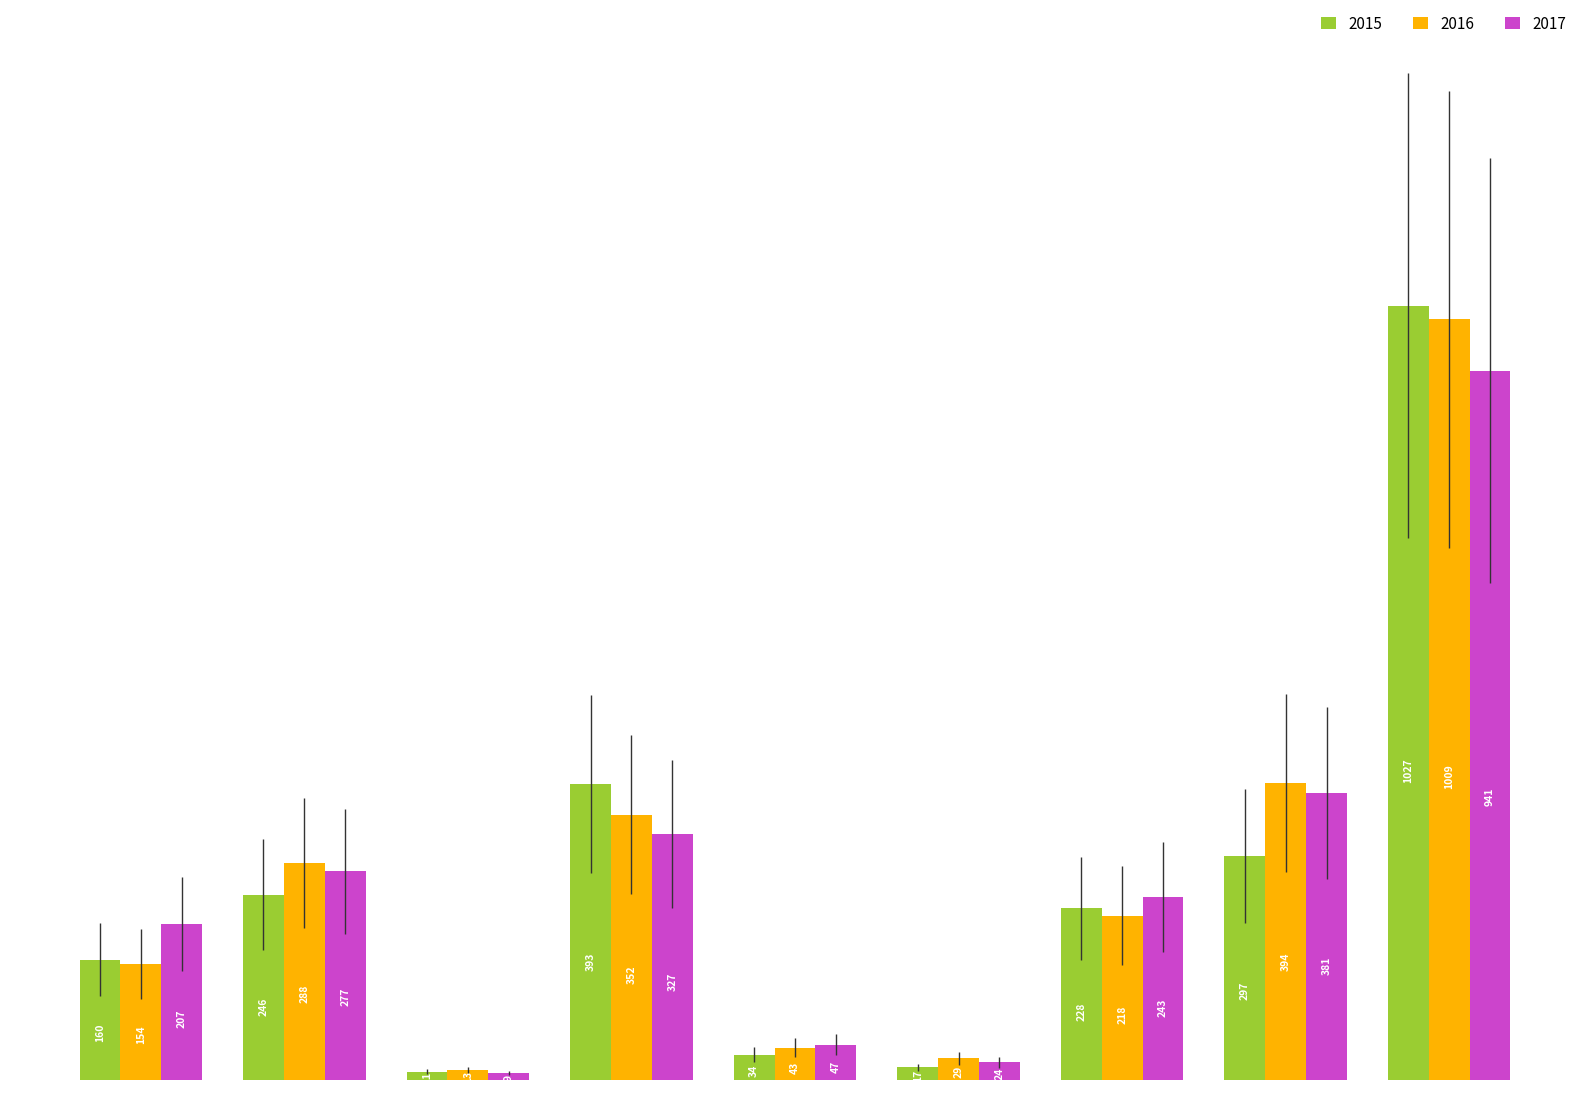

How many bars are there in total?

27